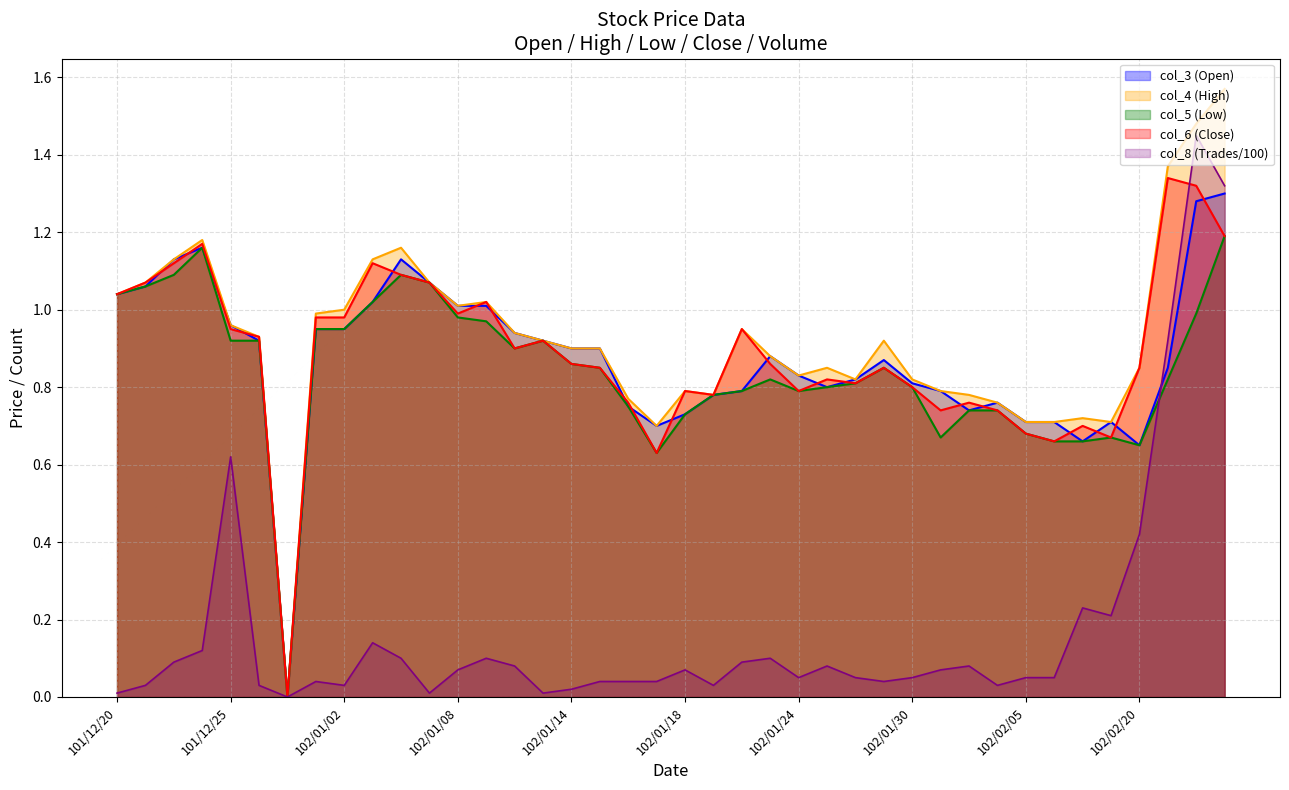

At which category does col_4 reach its first local peak?

101/12/24